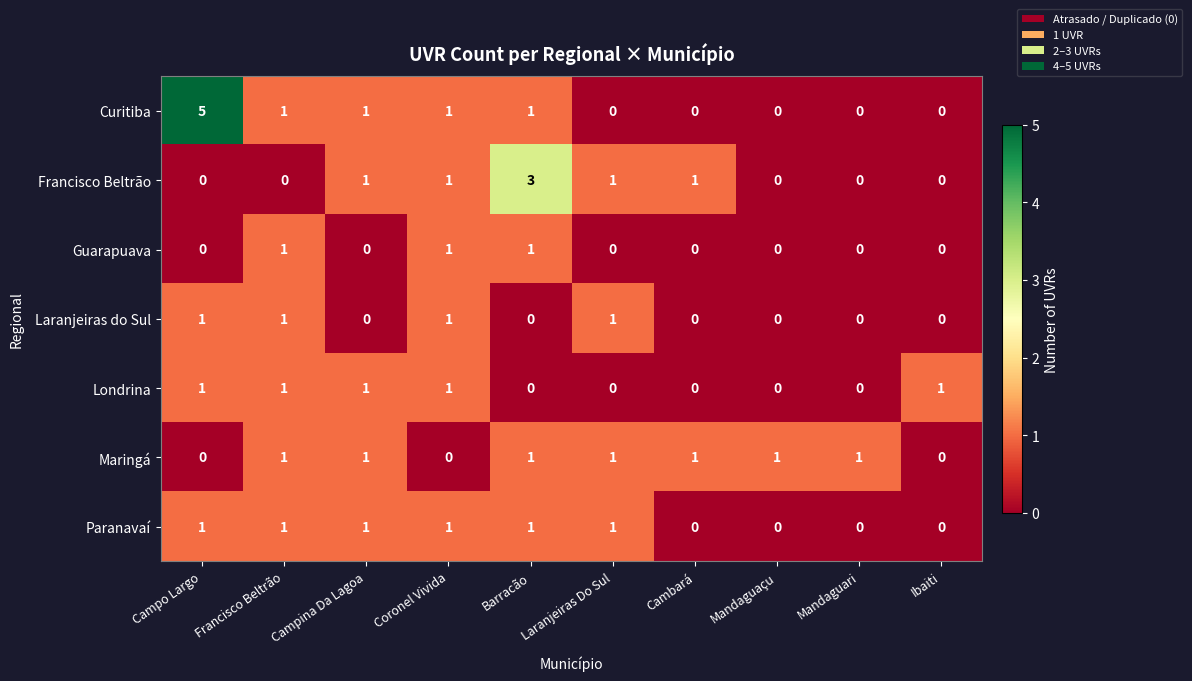

What is the difference between the highest and lowest values at Cambará?

1